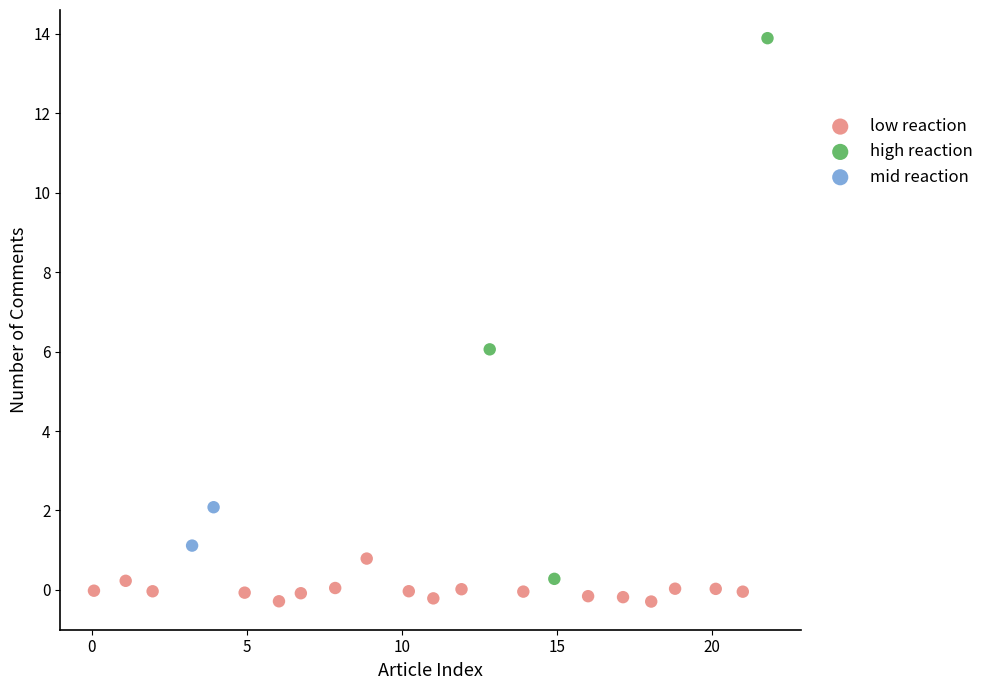

What are all the series names shown in the legend?

low reaction, high reaction, mid reaction